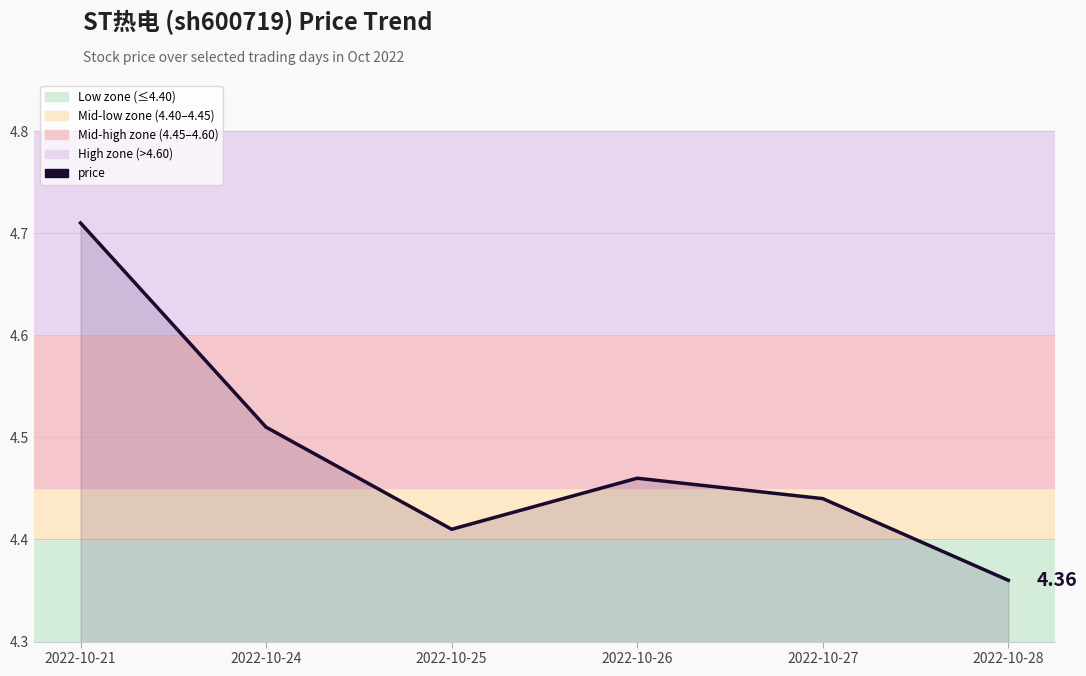

Which has a higher value, 2022-10-28 or 2022-10-27?

2022-10-27